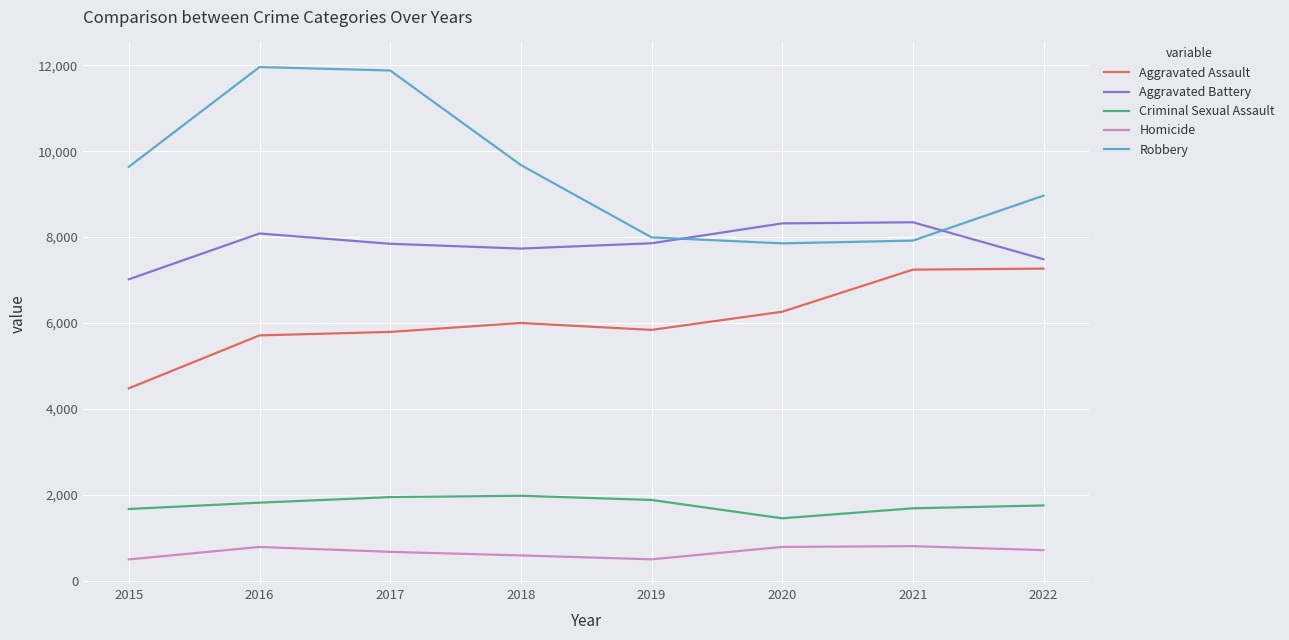

What is the smallest value displayed?

496